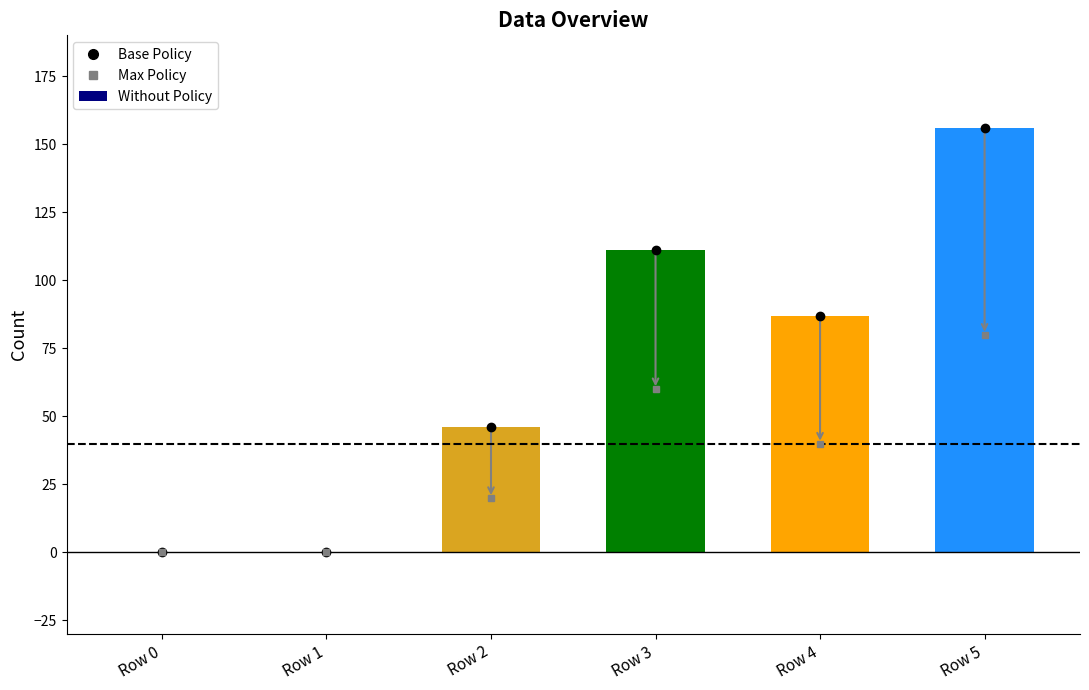

Reading left to right, extract all data points from this chart.

Row 0=0	Row 1=0	Row 2=46	Row 3=111	Row 4=87	Row 5=156